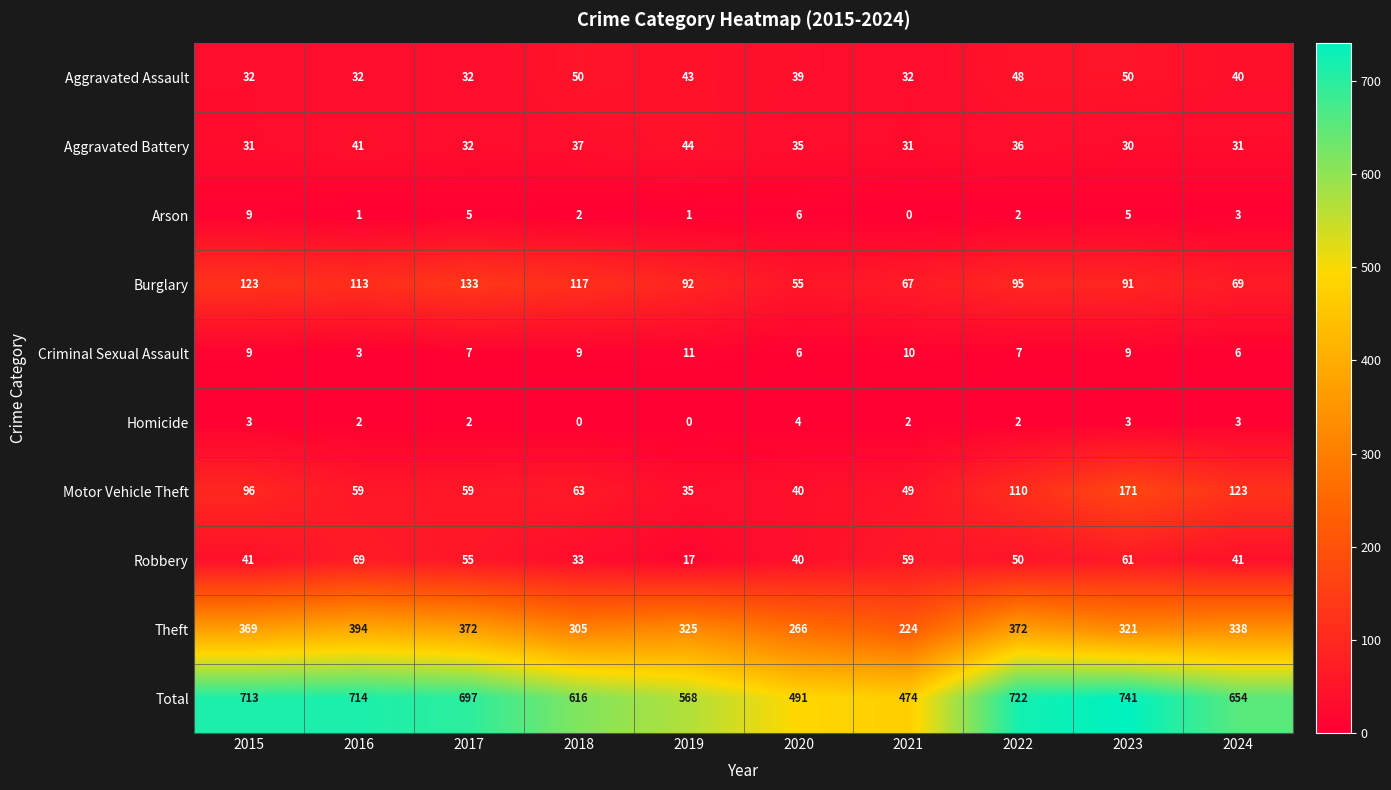

List the series in order of their peak value, lowest first.

Homicide, Arson, Criminal Sexual Assault, Aggravated Battery, Aggravated Assault, Robbery, Burglary, Motor Vehicle Theft, Theft, Total